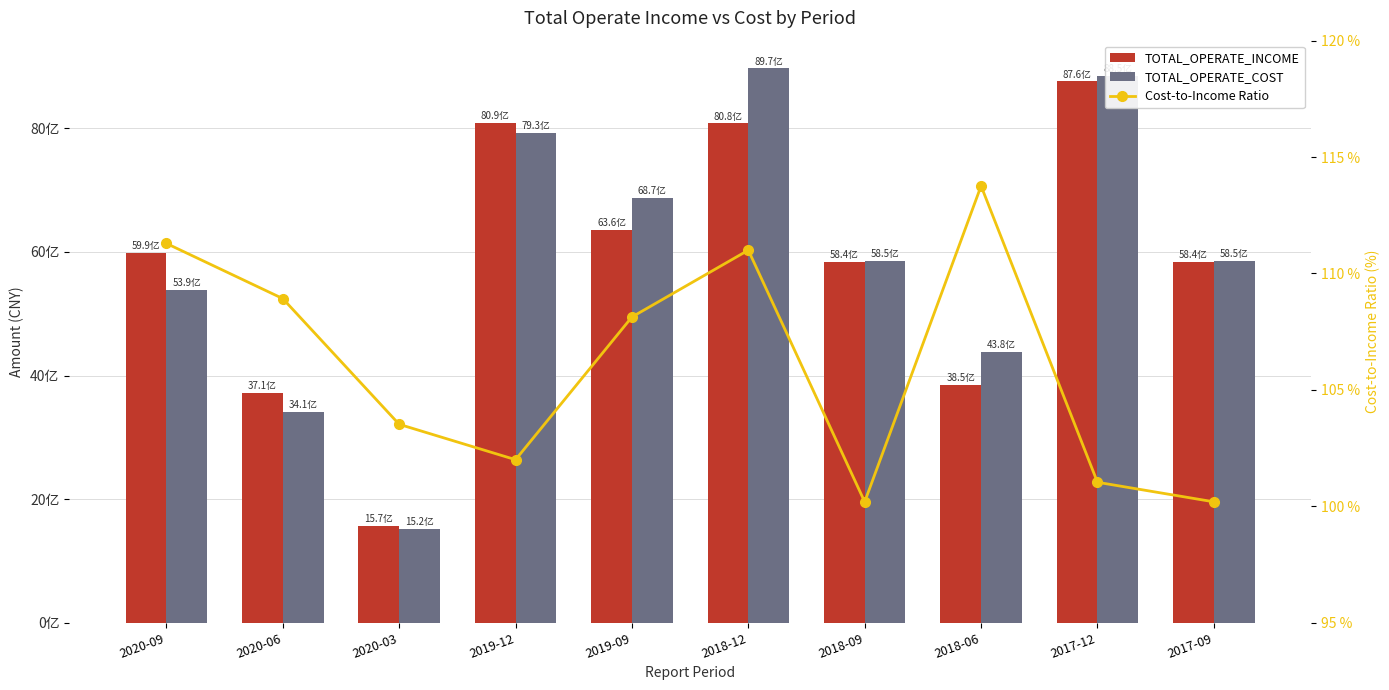

Reading right to left, list all the values displayed in this chart.

TOTAL_OPERATE_INCOME: 5843379144.3	8760242375.0	3850615491.4	5843379144.3	8081518818.0	6357636099.2	8089292687.8	1570137140.0	3713266240.9	5985018858.6
TOTAL_OPERATE_COST: 5854463629.1	8850369951.7	4379607927.7	5854463629.1	8971749406.4	6872245751.0	7933276033.3	1515606618.8	3414716369.0	5389283177.1
Cost-to-Income Ratio: 100.2	101.0	113.8	100.2	111.0	108.1	102.0	103.5	108.9	111.3